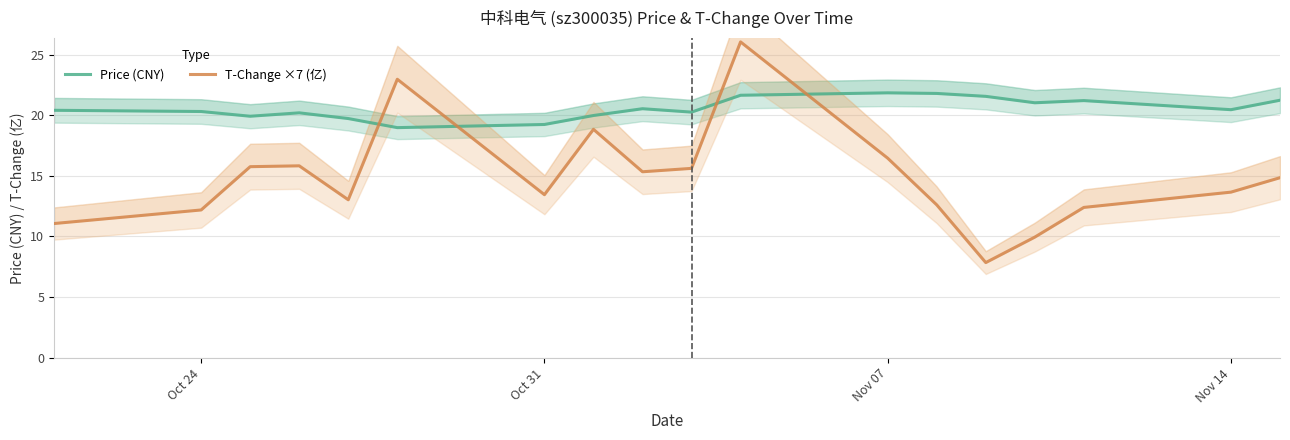

Reading left to right, transcribe all the data shown in this chart.

Price (CNY): 20.4	20.3	19.9	20.2	19.7	19.0	19.2	20.0	20.5	20.2	21.6	21.8	21.8	21.6	21.0	21.2	20.4	21.2
T-Change ×7 (亿): 11.1	12.2	15.8	15.8	13.0	23.0	13.4	18.8	15.3	15.6	26.0	16.4	12.6	7.8	9.9	12.4	13.7	14.8